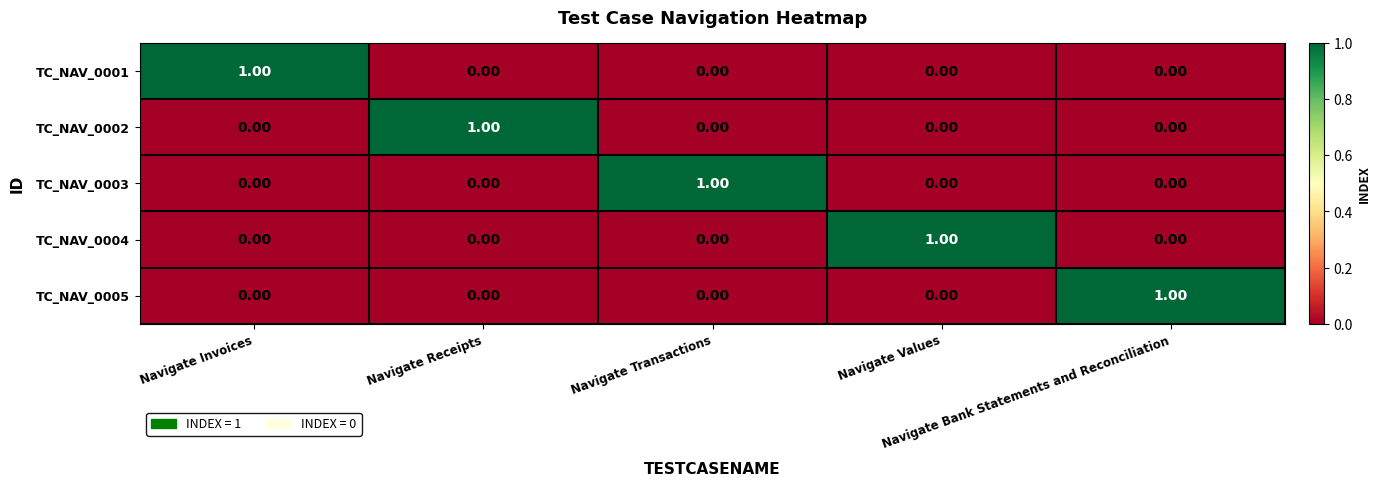

How many categories are shown in the chart?

5